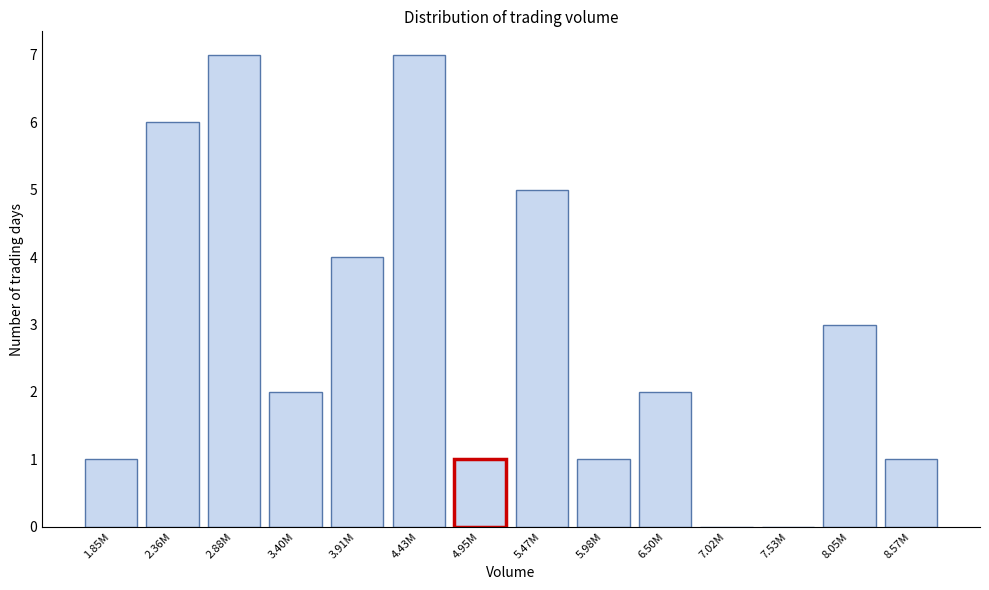

Reading right to left, list all the values displayed in this chart.

8.57M=1	8.05M=3	7.53M=0	7.02M=0	6.50M=2	5.98M=1	5.47M=5	4.95M=1	4.43M=7	3.91M=4	3.40M=2	2.88M=7	2.36M=6	1.85M=1